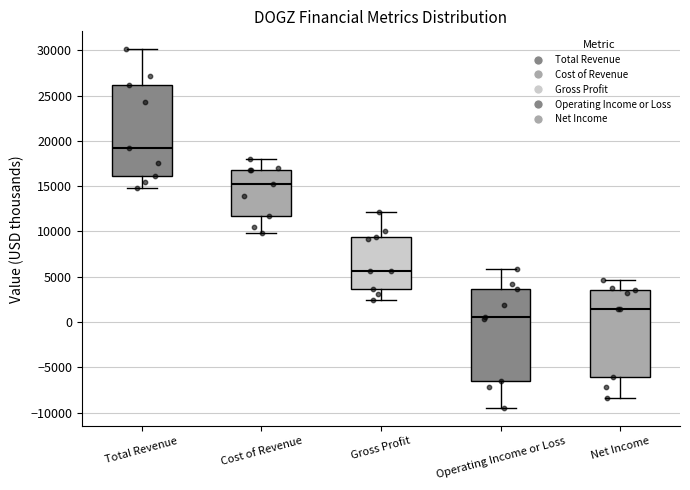

Reading left to right, read every box against the y-axis: the position of its median line, the range the box covers, and the ends of its whiskers. The values are not printed on the chart, so give them approximately, as read against the axis.

Total Revenue: median 19000, box 16000 to 26000, whiskers 15000 to 30000
Cost of Revenue: median 15000, box 11500 to 17000, whiskers 10000 to 18000
Gross Profit: median 5500, box 3500 to 9500, whiskers 2500 to 12000
Operating Income or Loss: median 500, box -6500 to 3500, whiskers -9500 to 6000
Net Income: median 1500, box -6000 to 3500, whiskers -8500 to 4500